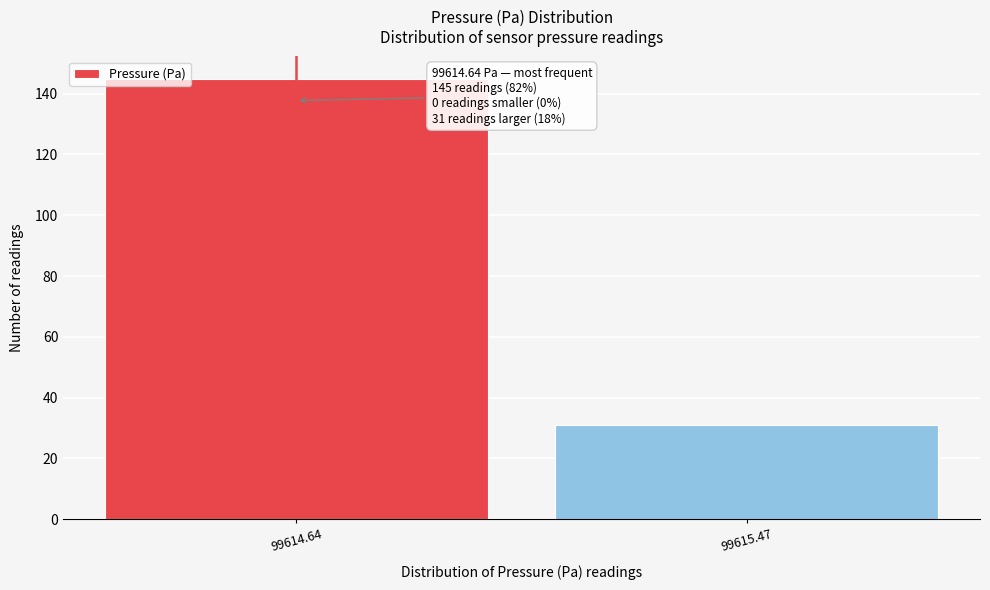

Reading right to left, what are all the values shown in this chart?

99615.47=31	99614.64=145